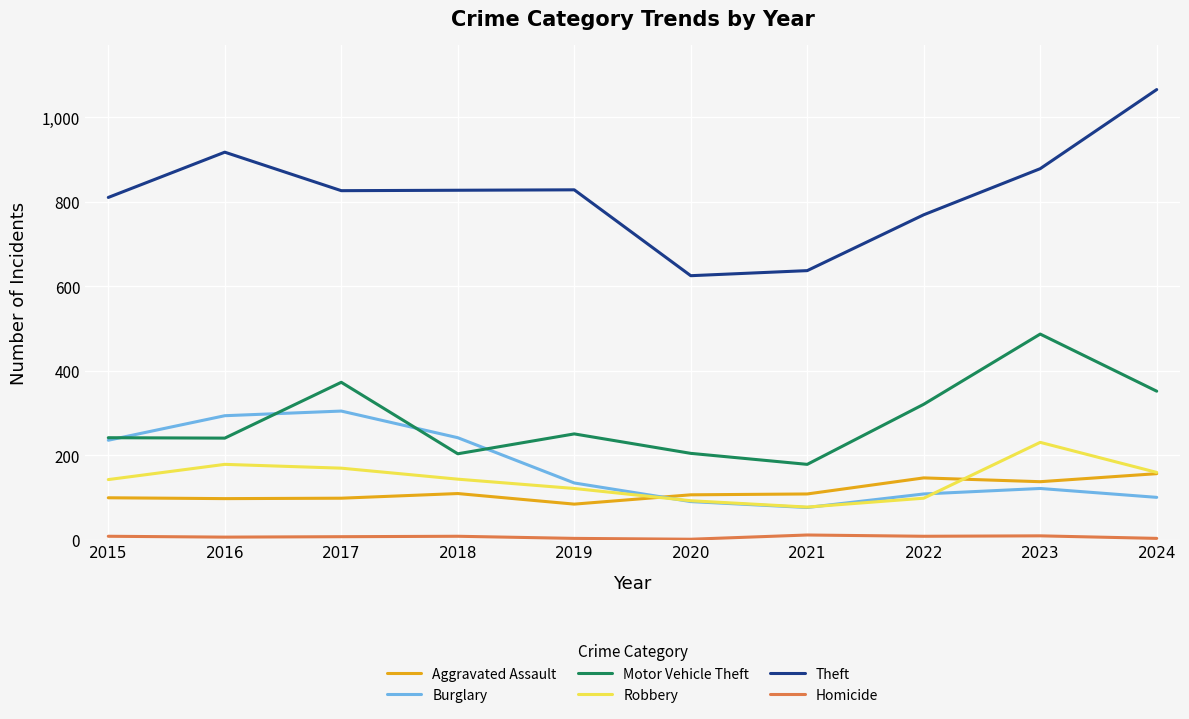

Rank the series by their maximum value, from lowest to highest.

Homicide, Aggravated Assault, Robbery, Burglary, Motor Vehicle Theft, Theft